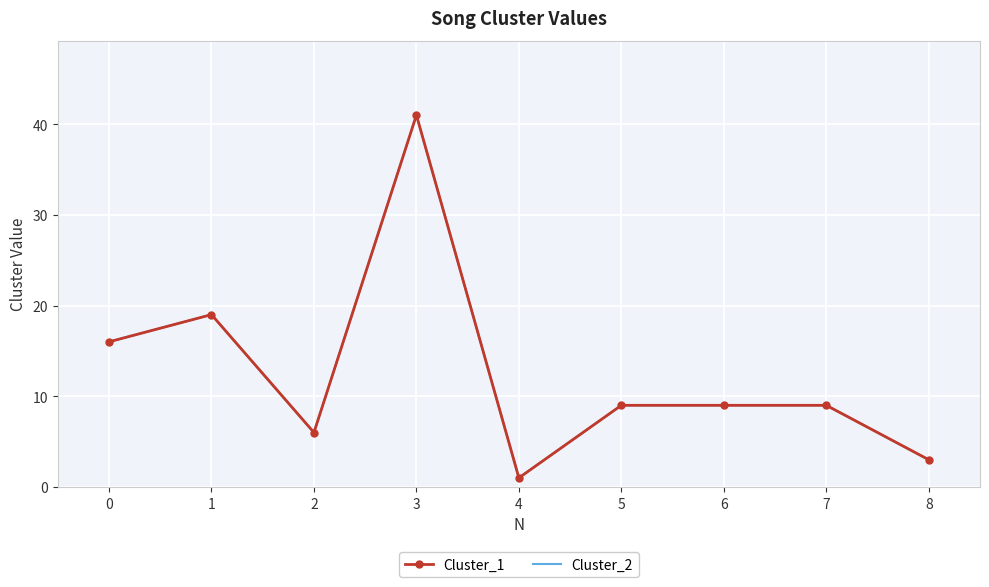

True or false: Cluster_2 has a value of 3 at 8.

True